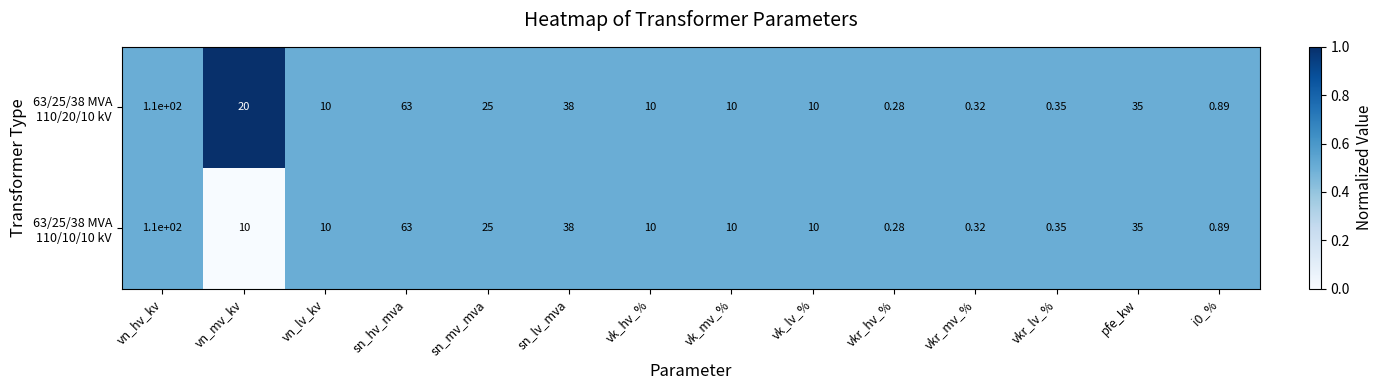

At which category is the sum across all series the highest?

vn_hv_kv